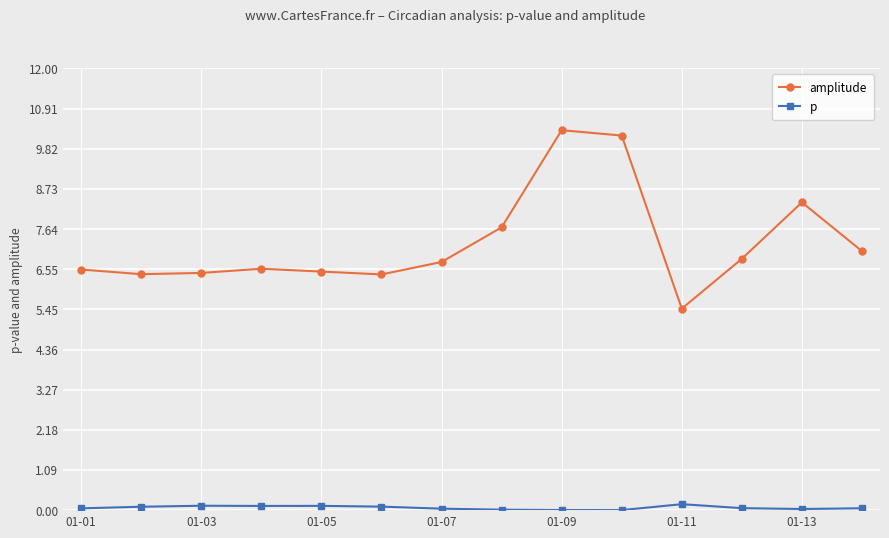

True or false: amplitude and p cross at least once.

False